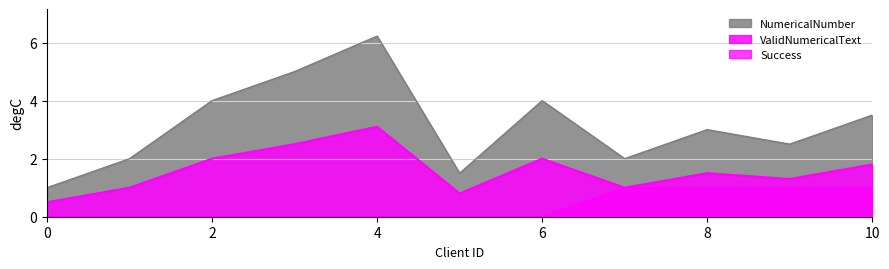

Which series has the widest spread of values?

NumericalNumber